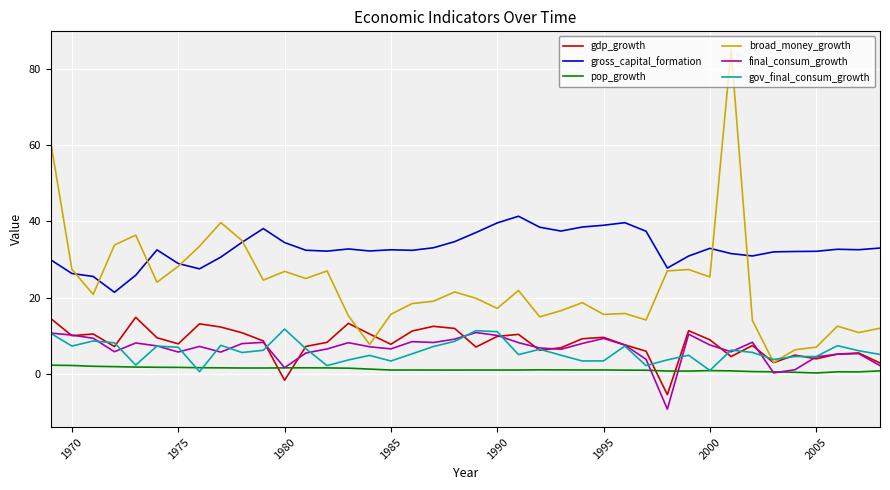

True or false: final_consum_growth and gross_capital_formation cross at least once.

False